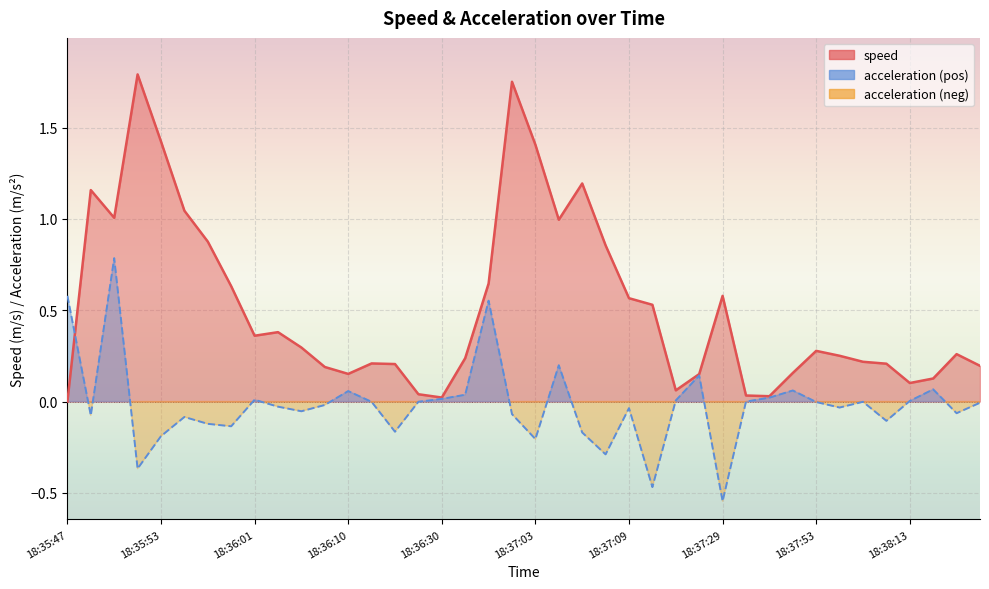

What is the sum of all speed values?

20.6